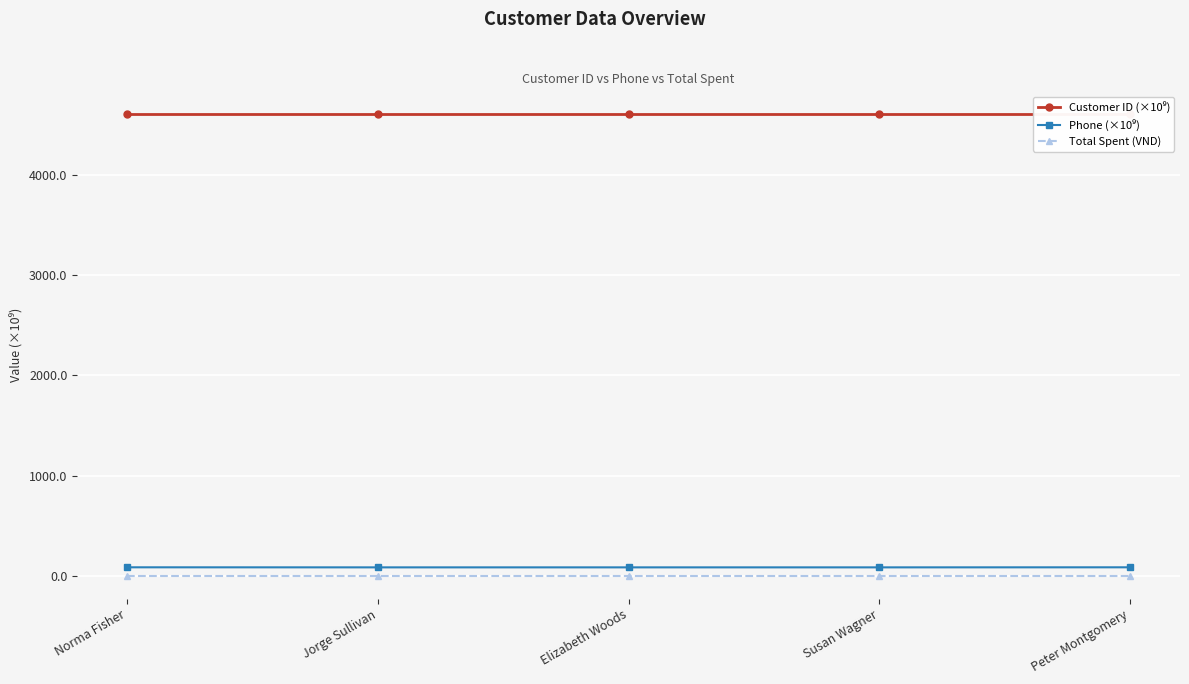

Which category has the lowest value in the Customer ID (×10⁹) series?

Peter Montgomery